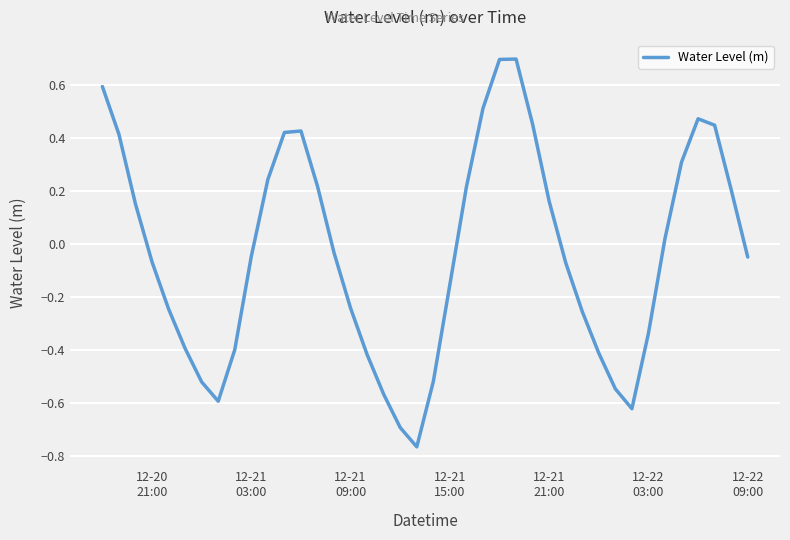

What is the sum of all values?

-1.3